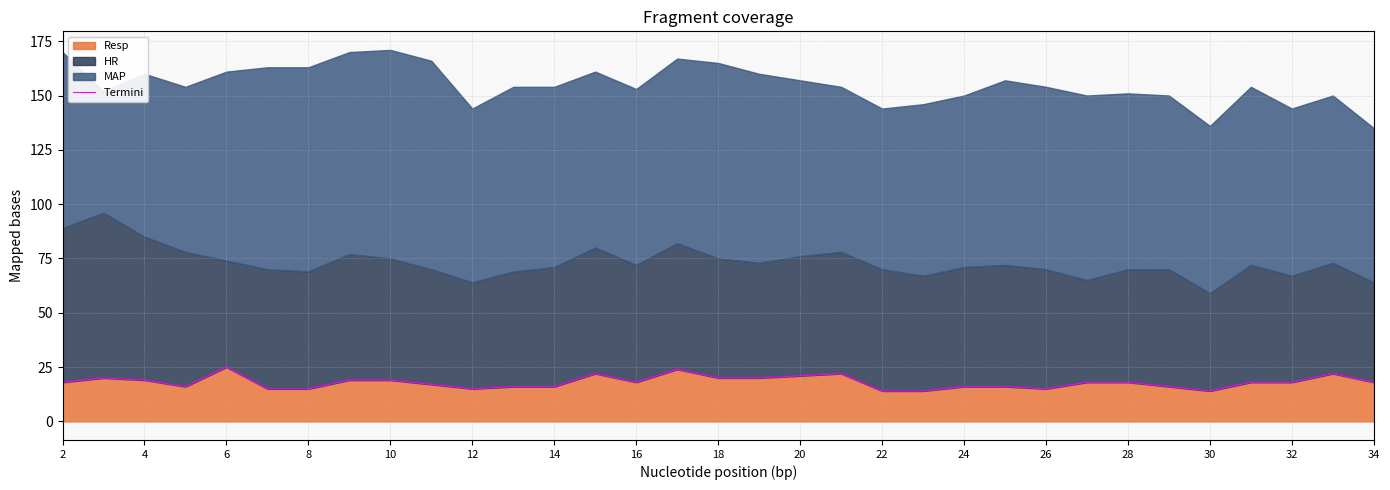

Between 29 and 6, which is larger?

6